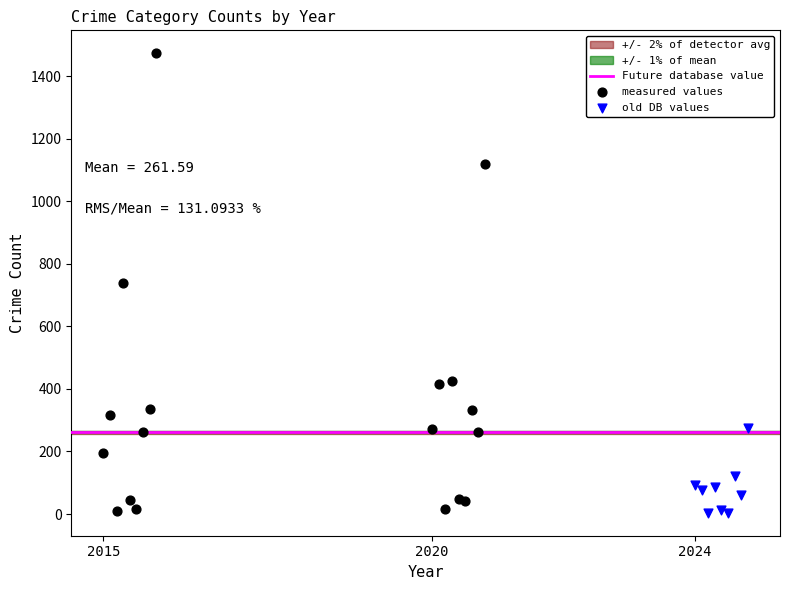

Which series reaches the maximum Y coordinate?

measured values